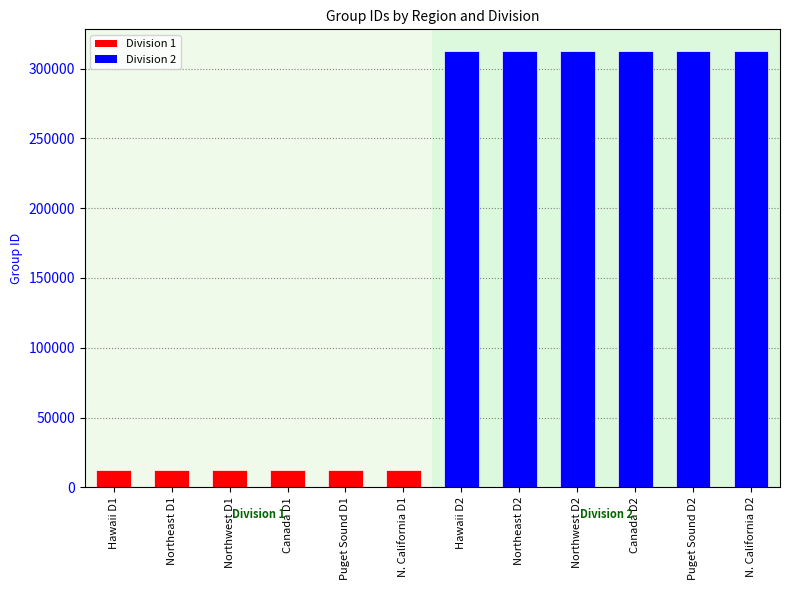

What is the ratio of the value at N. California D1 to the value at Hawaii D1?

1.0